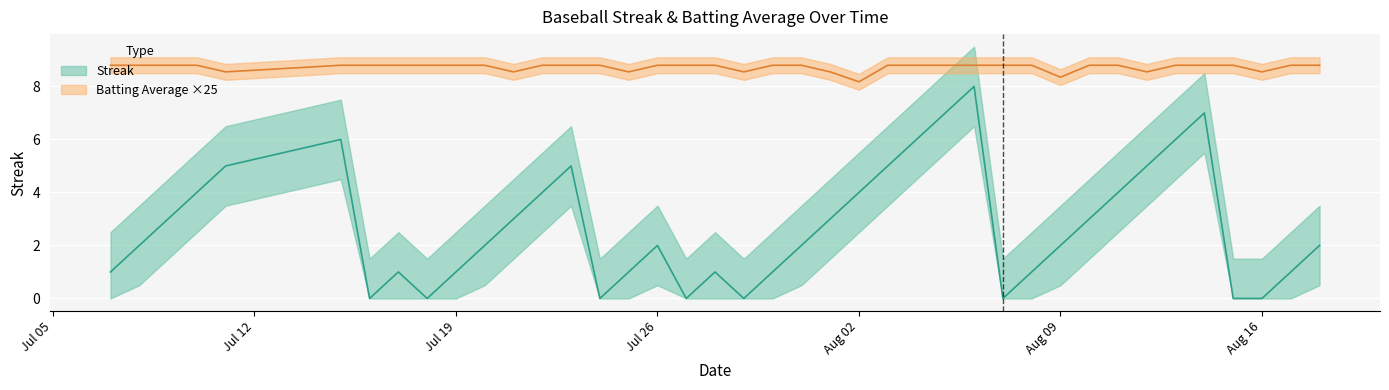

At how many categories does at least one series exceed 1?

40